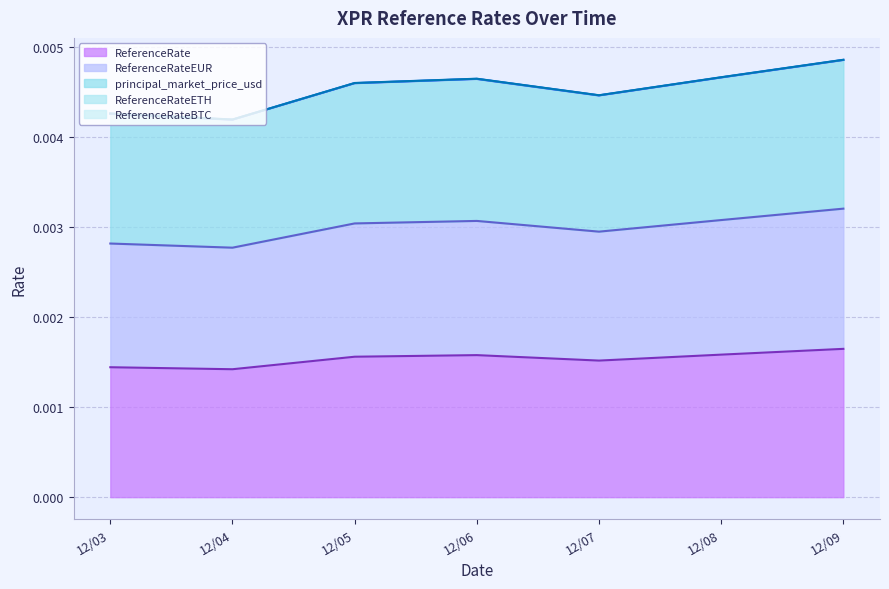

At which category is the sum across all series the highest?

12/09